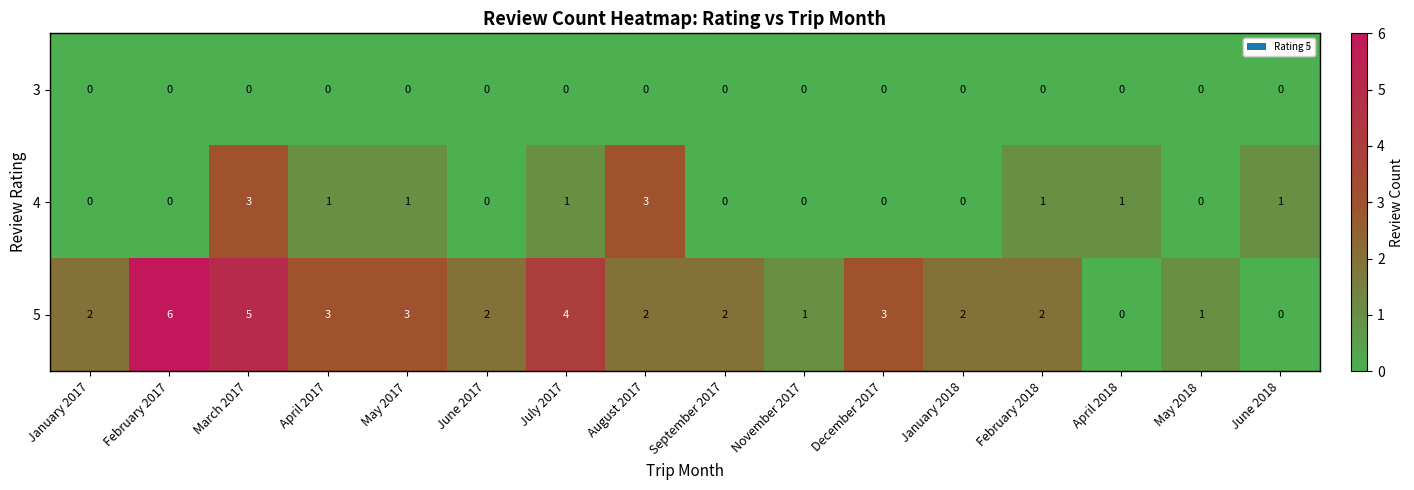

What is the maximum value for 5?

6